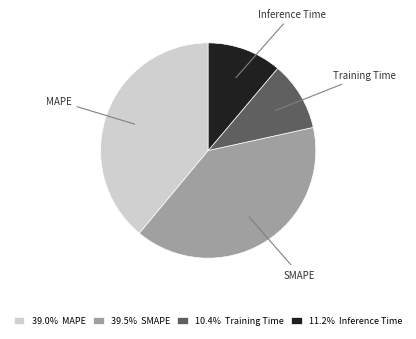

Between SMAPE and Inference Time, which is larger?

SMAPE